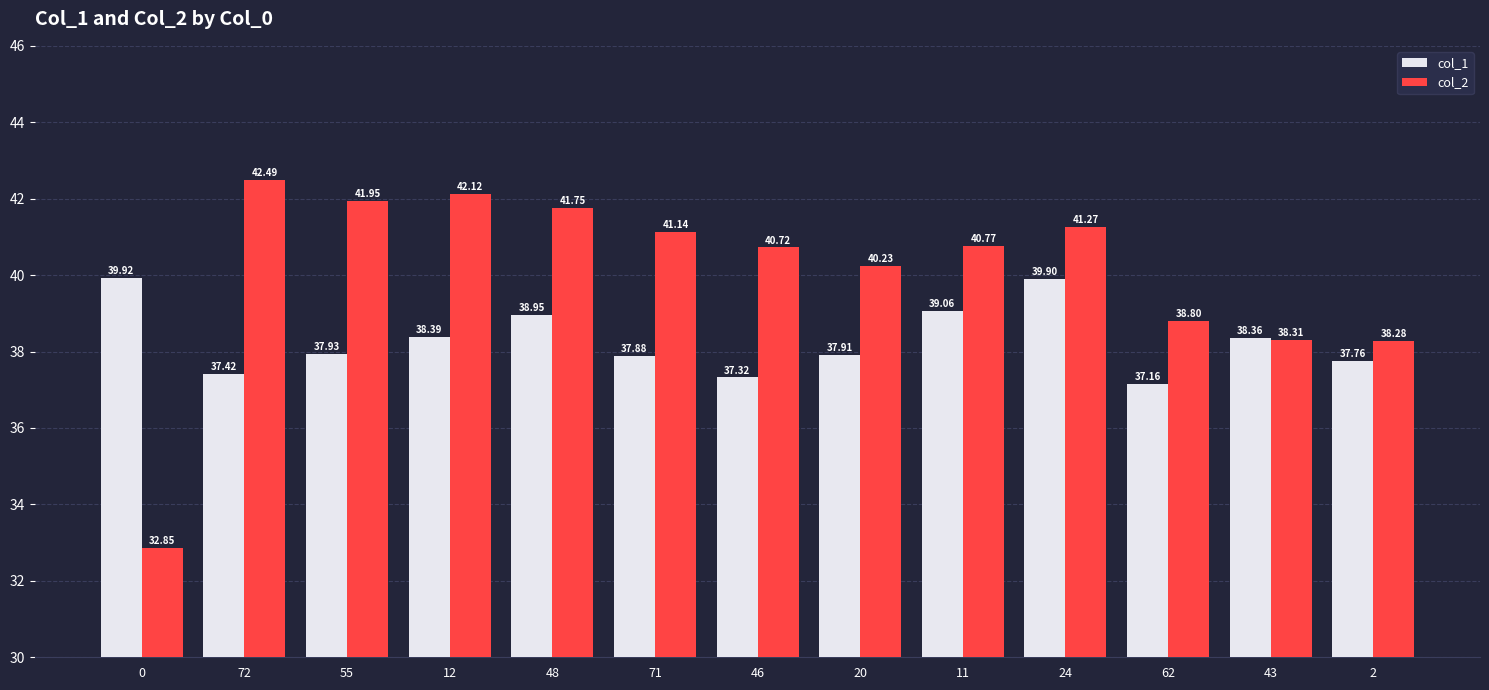

At how many categories does at least one series exceed 36?

13